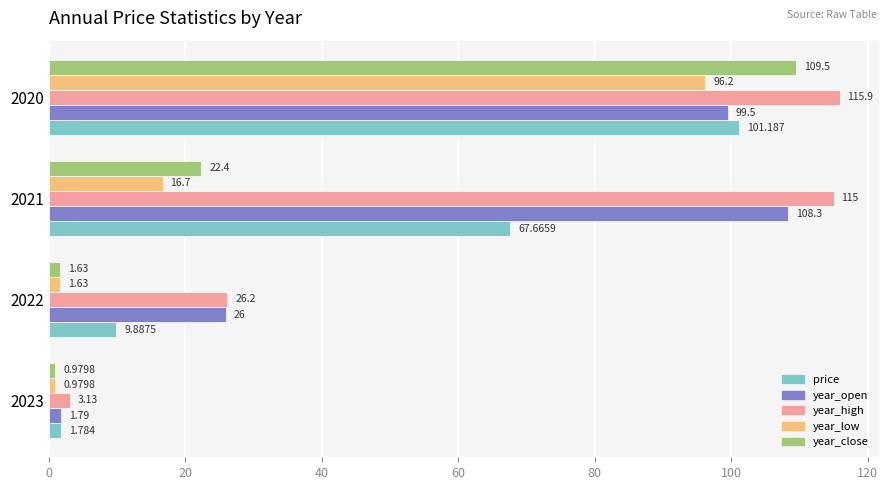

Which series has the widest spread of values?

year_high